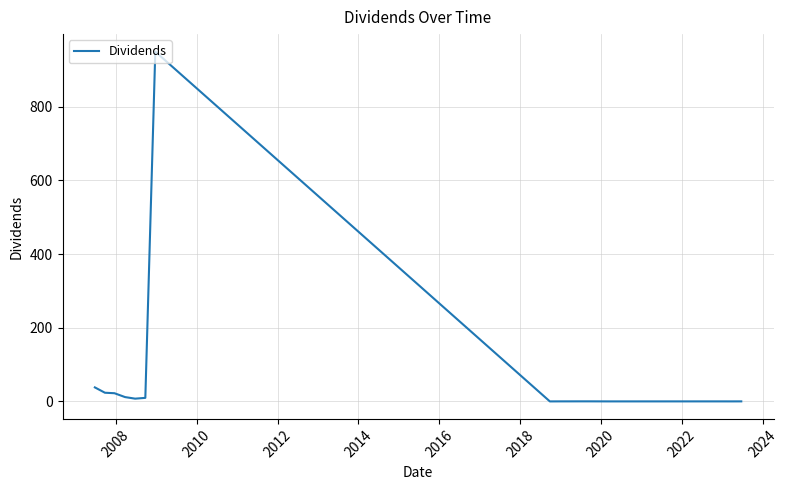

What is the difference between the maximum and minimum values?

949.2